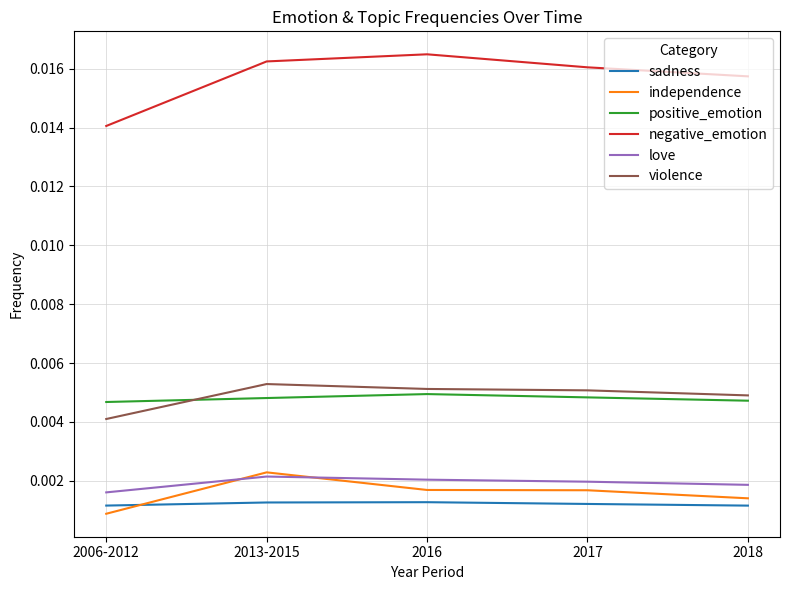

True or false: negative_emotion and sadness cross at least once.

False